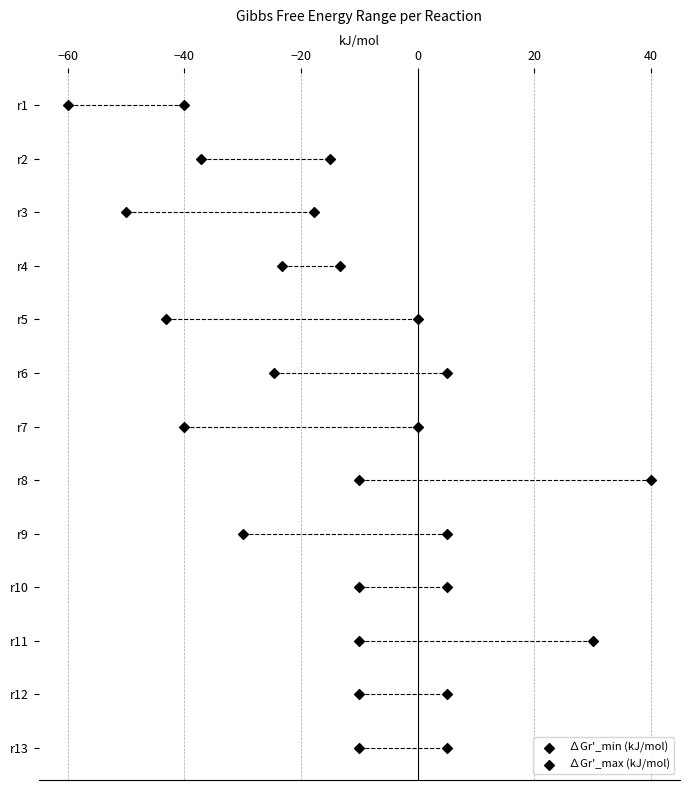

Which series contains the lowest Y value?

∆Gr'_min (kJ/mol)